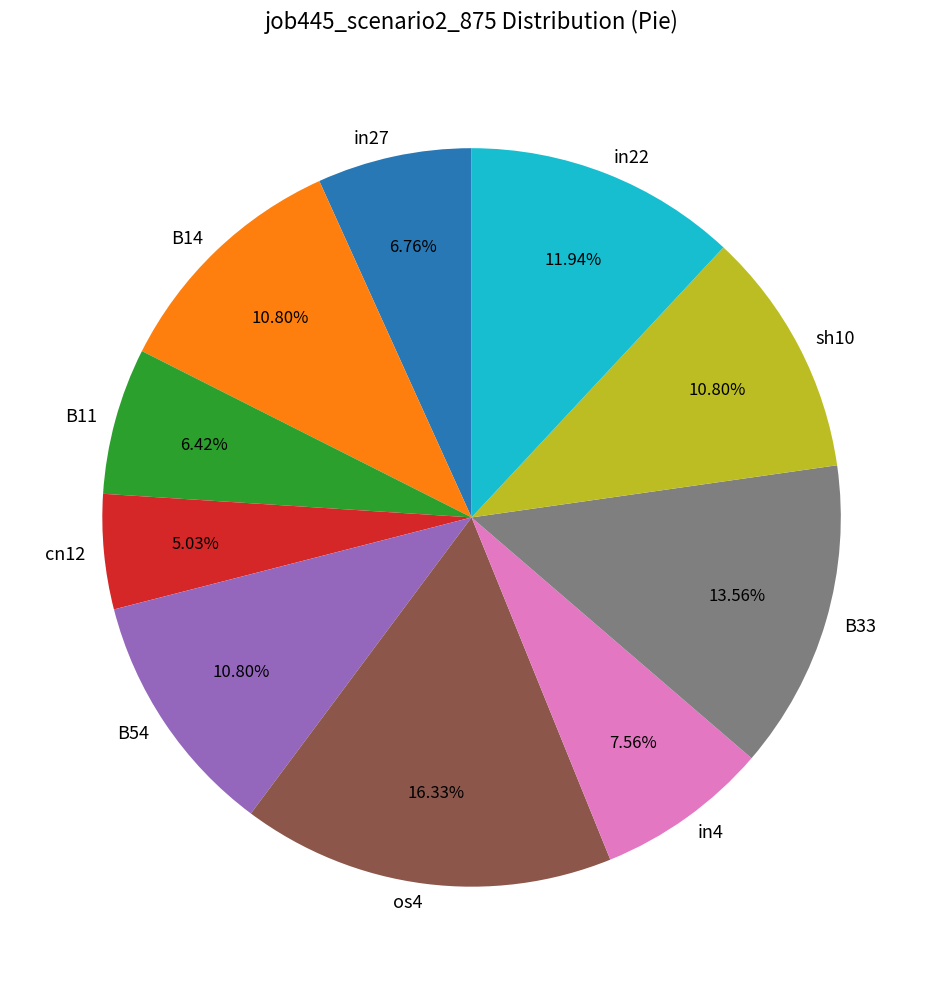

Does B14 represent more than half of the total?

No